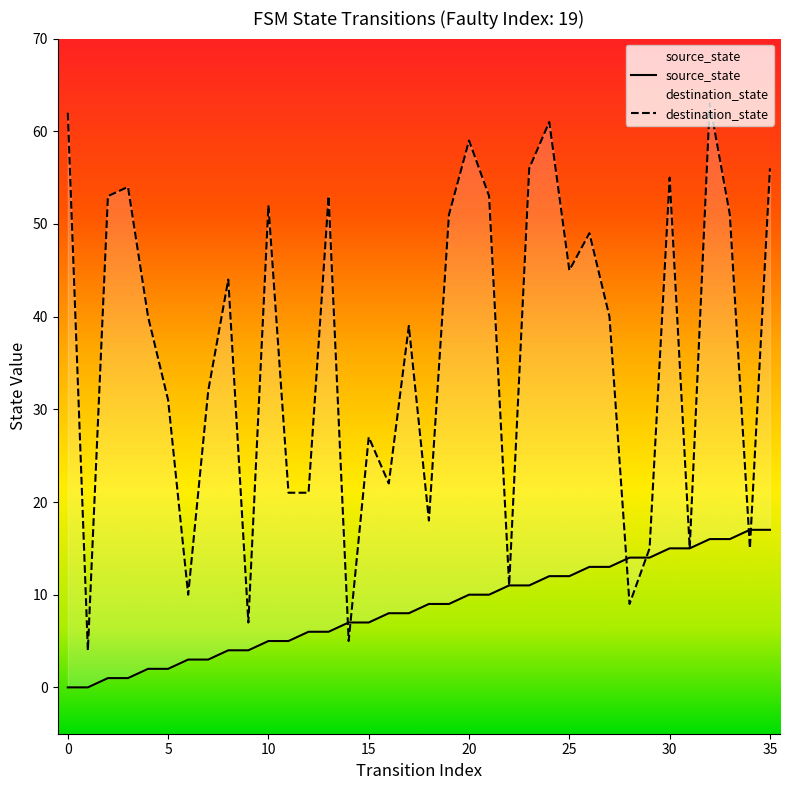

Where is the first local maximum for destination_state?

3